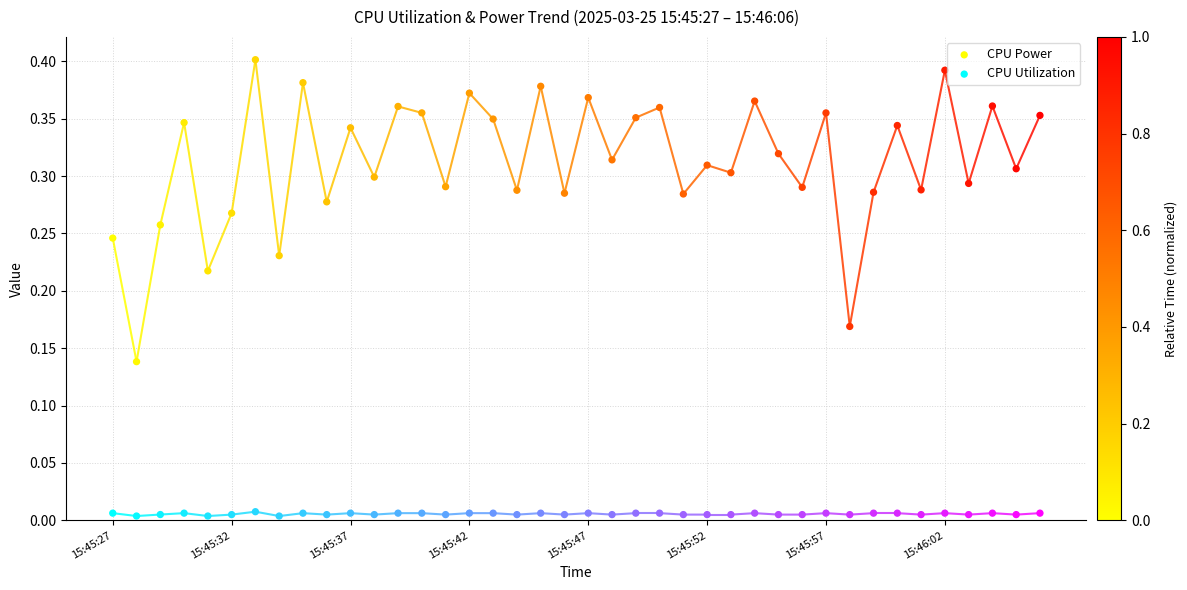

Which series contains the lowest Y value?

CPU Utilization